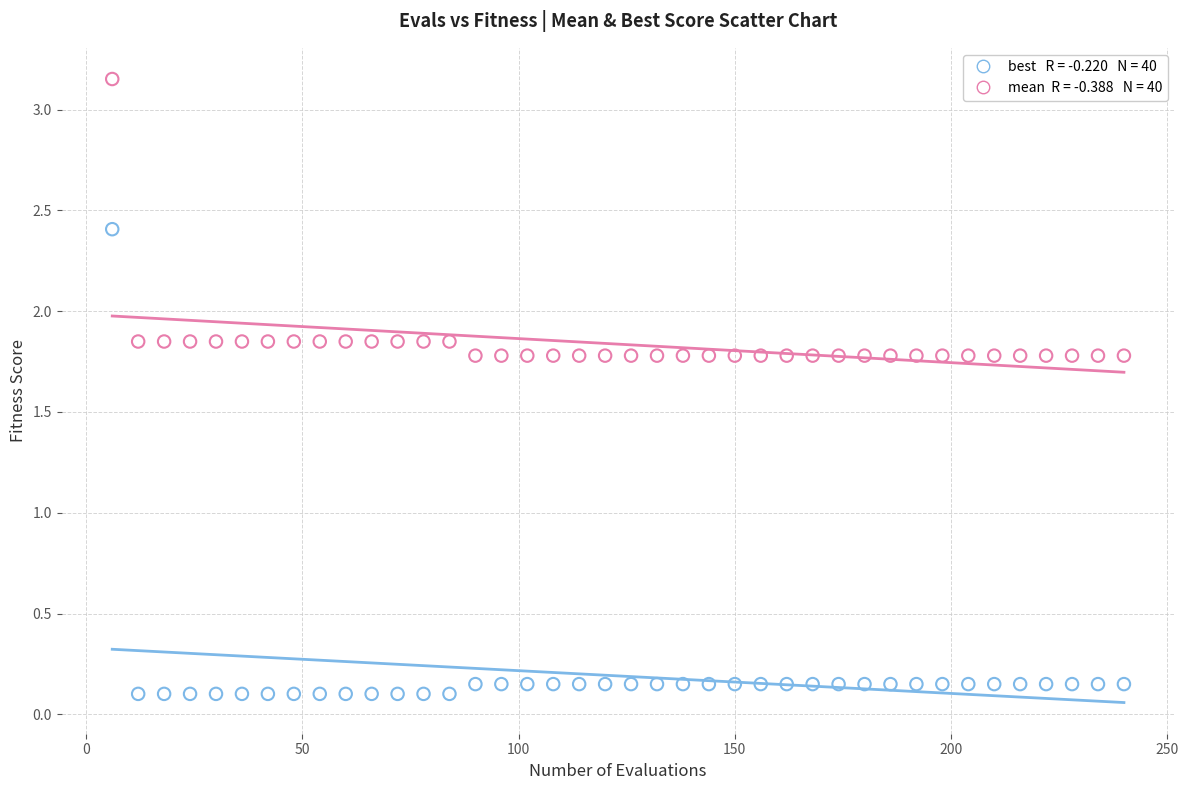

Across all data points, what is the range of X values (max minus min)?

234.0